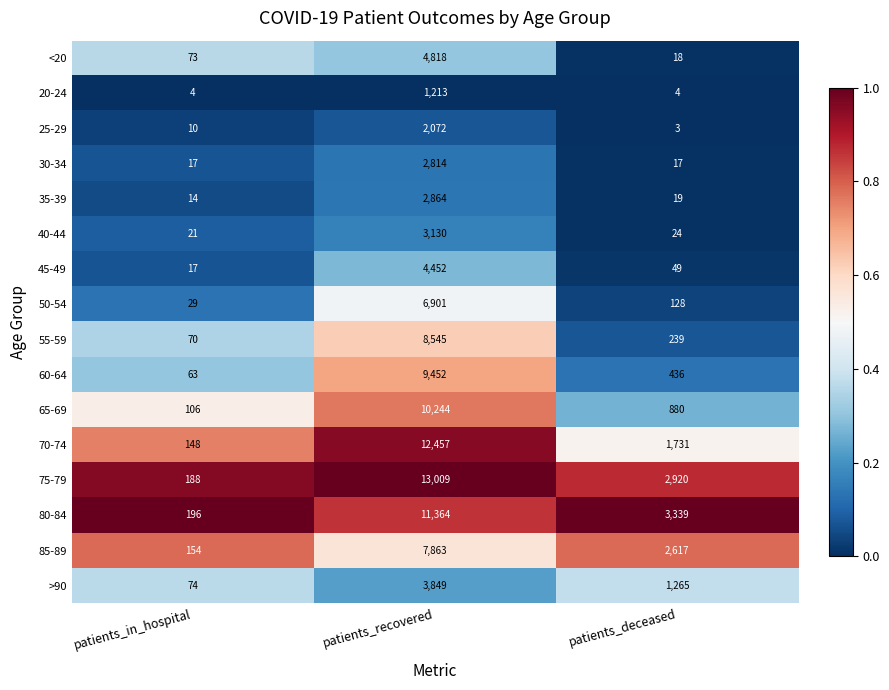

Which category has the lowest value in the 75-79 series?

patients_in_hospital